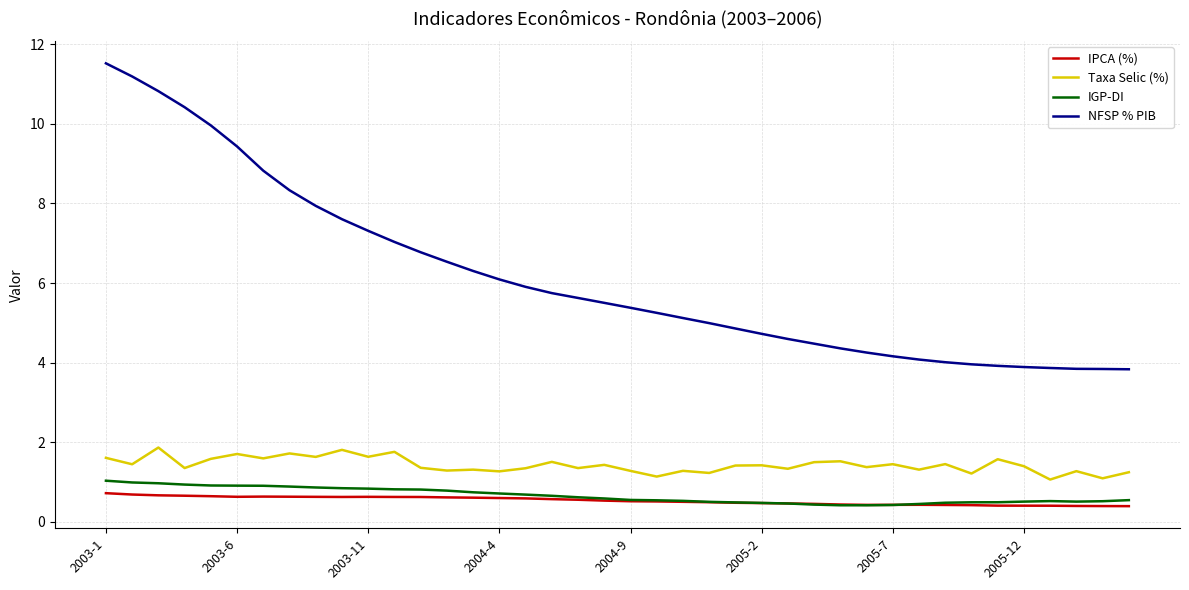

Which series has the largest range (max minus min)?

NFSP % PIB